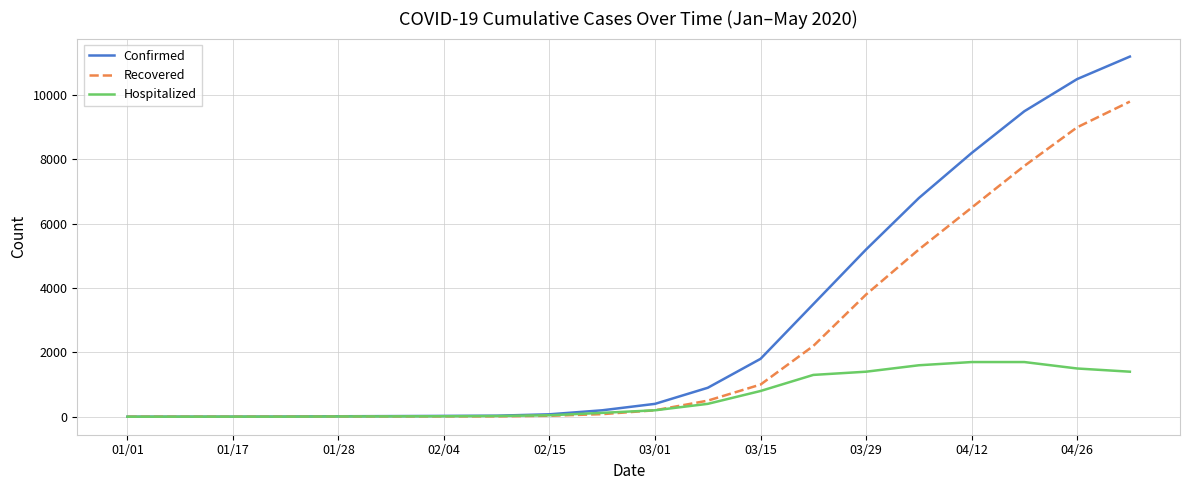

Which series has the largest range (max minus min)?

Confirmed